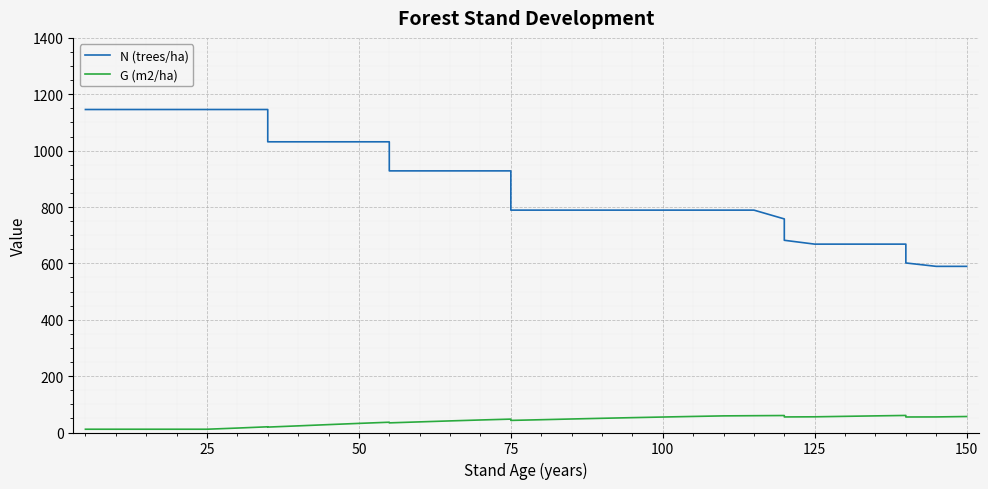

How many lines are shown in the chart?

2